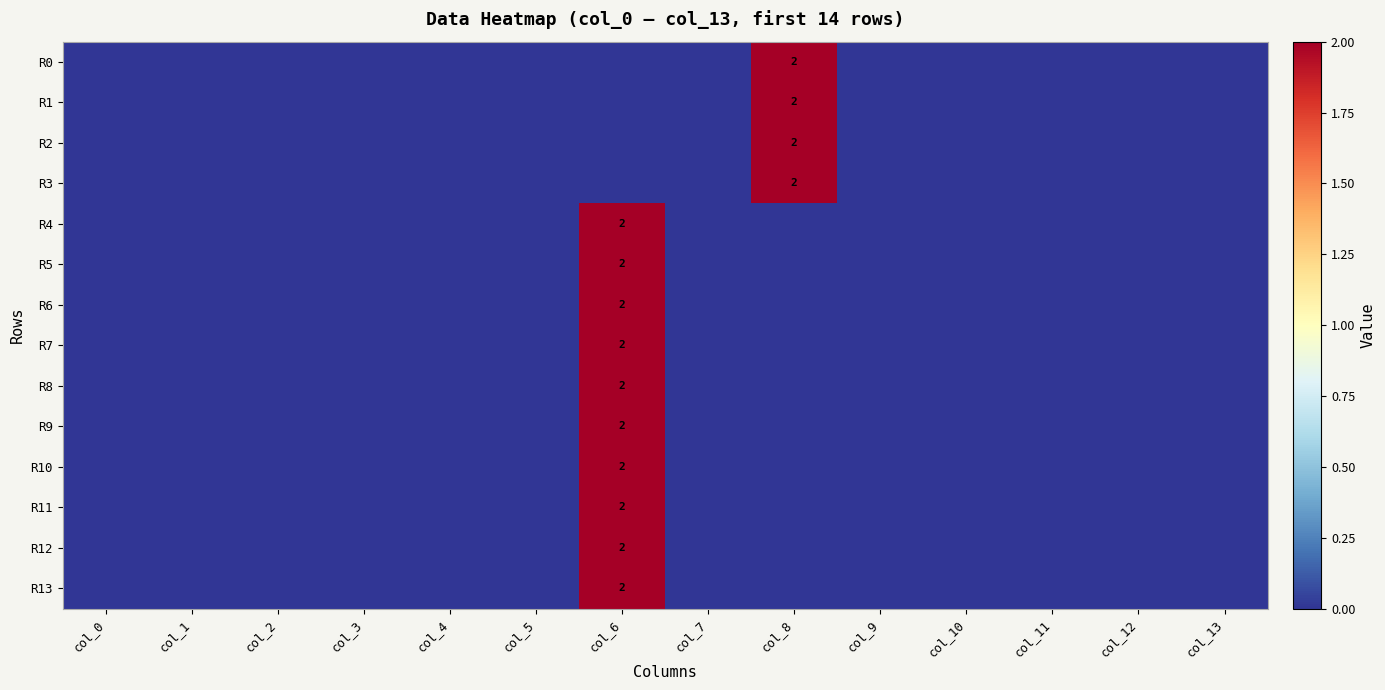

The R3 series shows 3 at col_8. True or false?

False